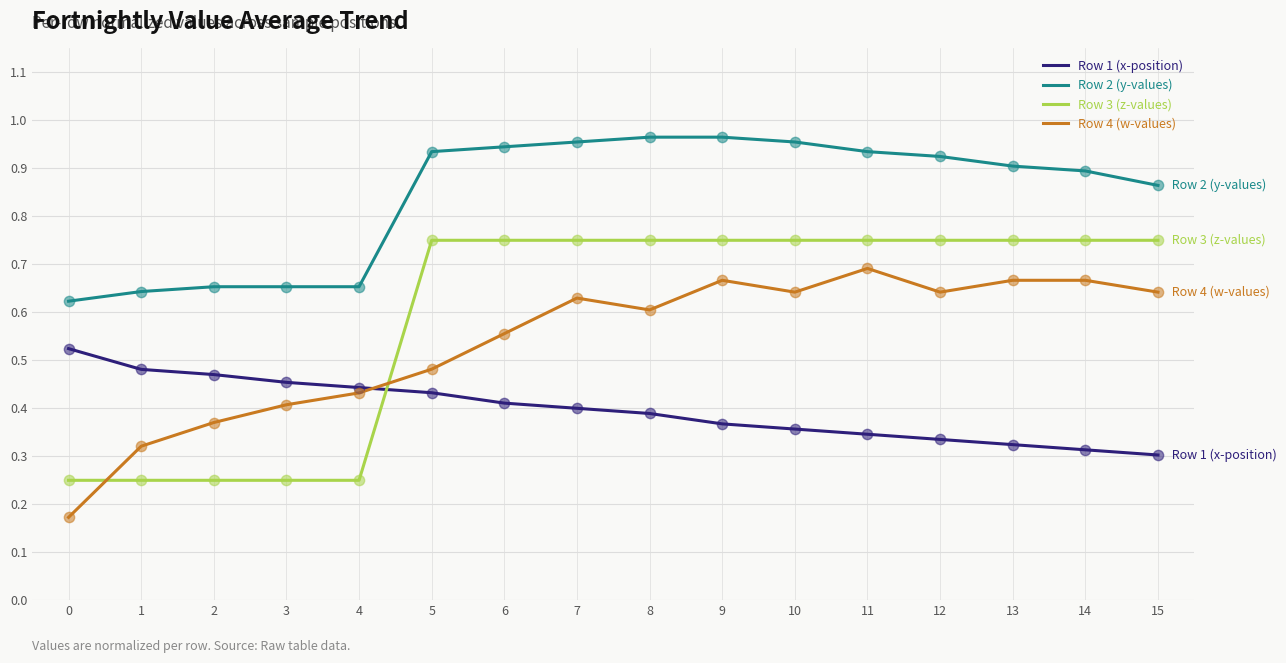

Between 4 and 8, which series saw the biggest shift?

Row 3 (z-values)